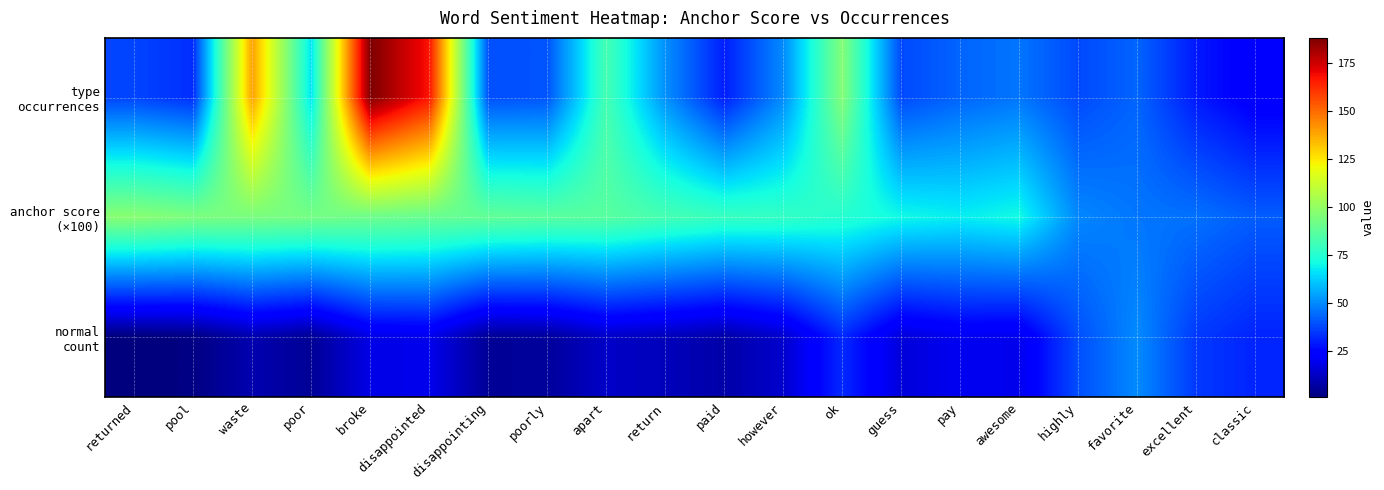

Rank the series by their average value, from highest to lowest.

anchor score (×100), type occurrences, normal count